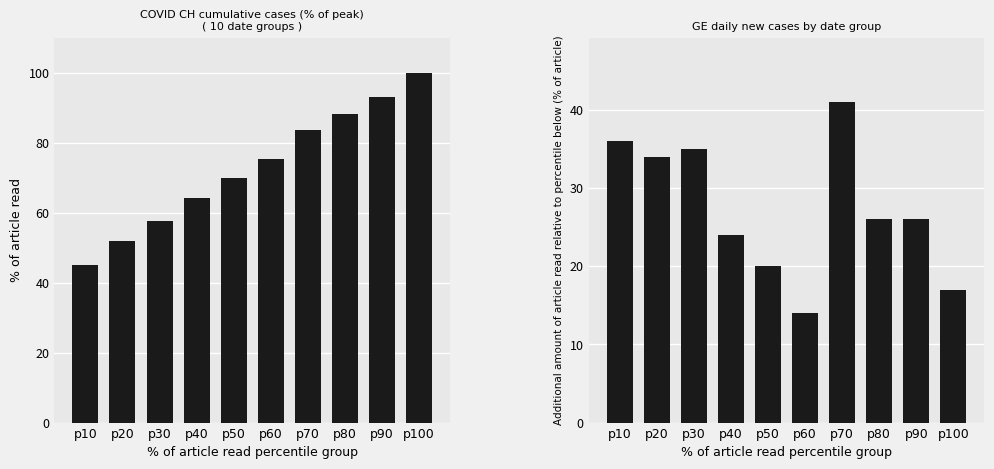

What is the sum of the GE daily increment values at p40 and p30?

59.0